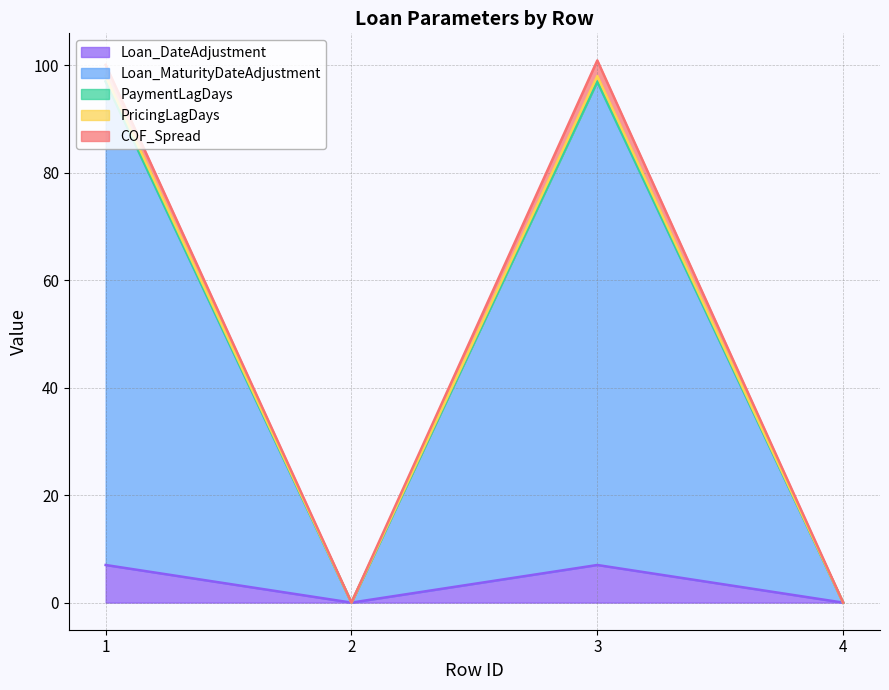

True or false: PricingLagDays and Loan_DateAdjustment intersect in this chart.

False